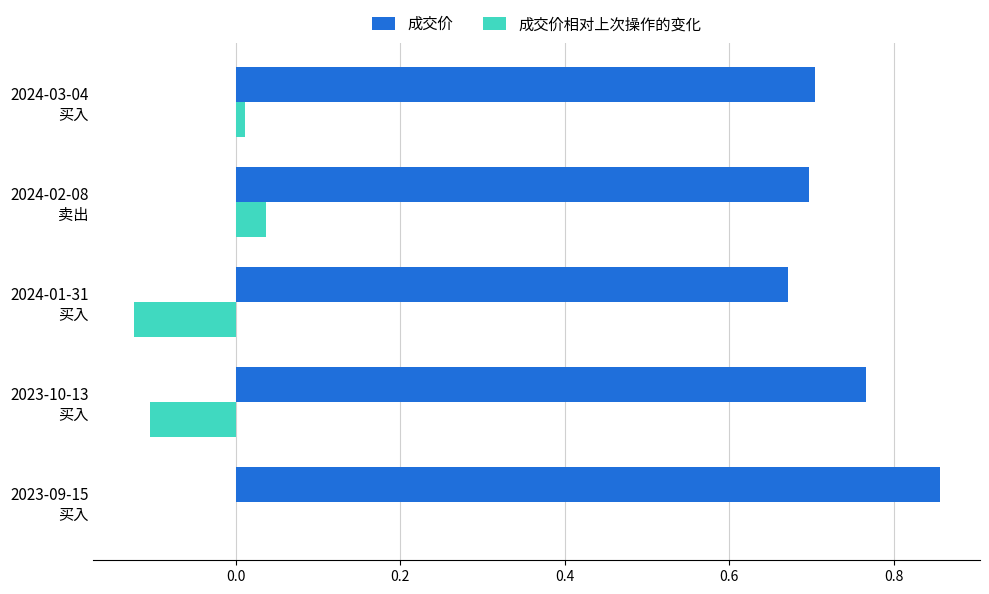

What are all the series names shown in the legend?

成交价, 成交价相对上次操作的变化